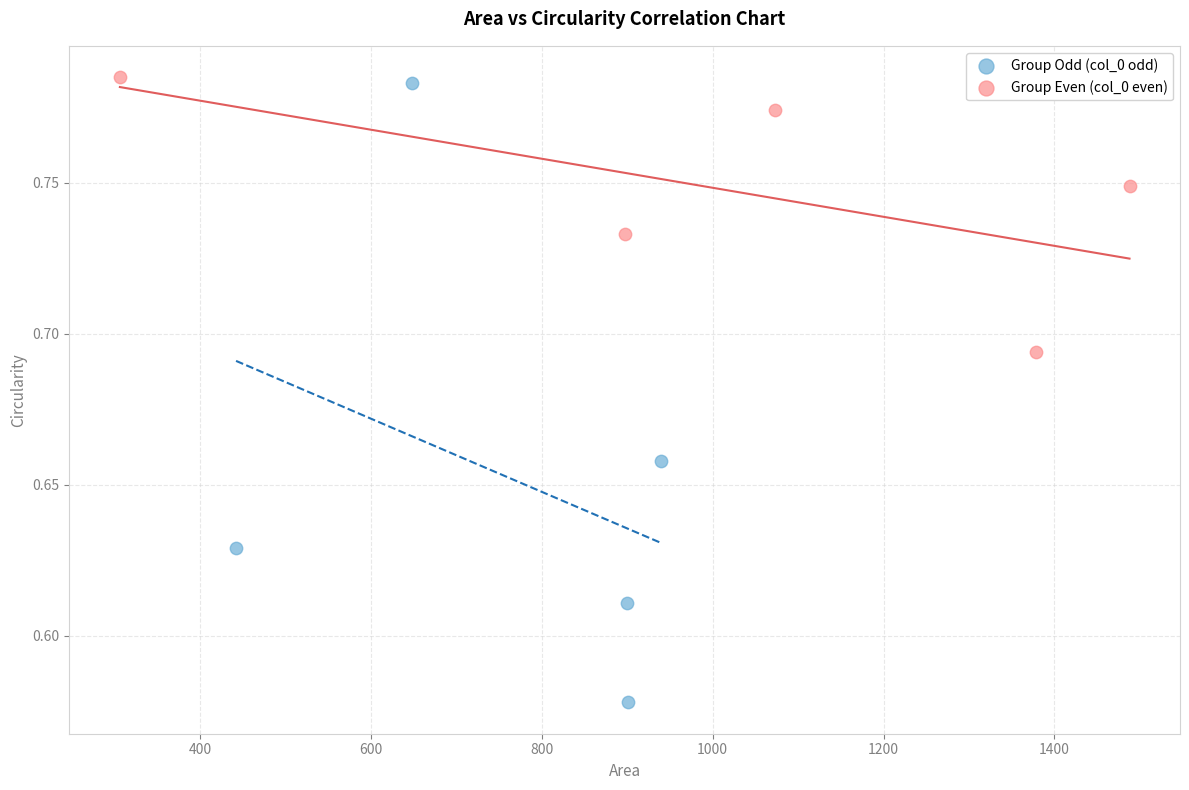

Which series has the largest Y range (max minus min)?

Group Odd (col_0 odd)